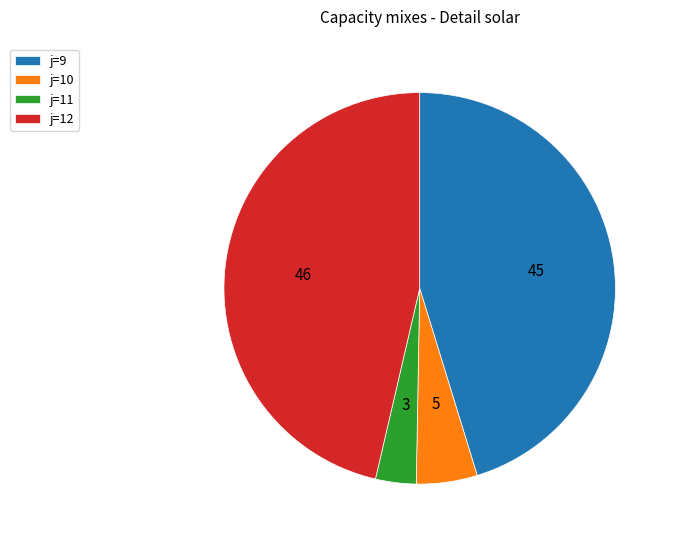

The j=10 slice represents 5% of the pie. True or false?

True